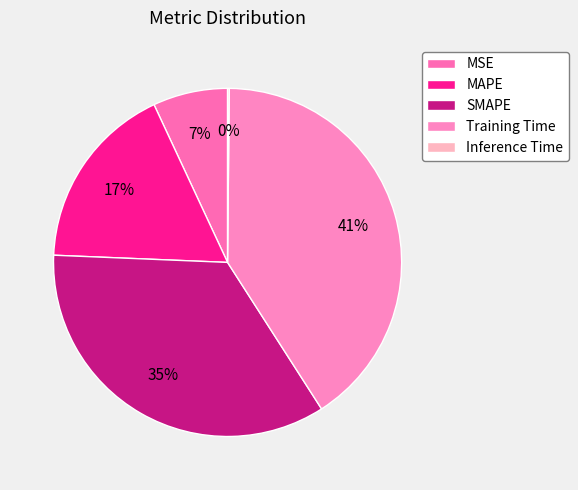

Is Inference Time the majority of the pie?

No